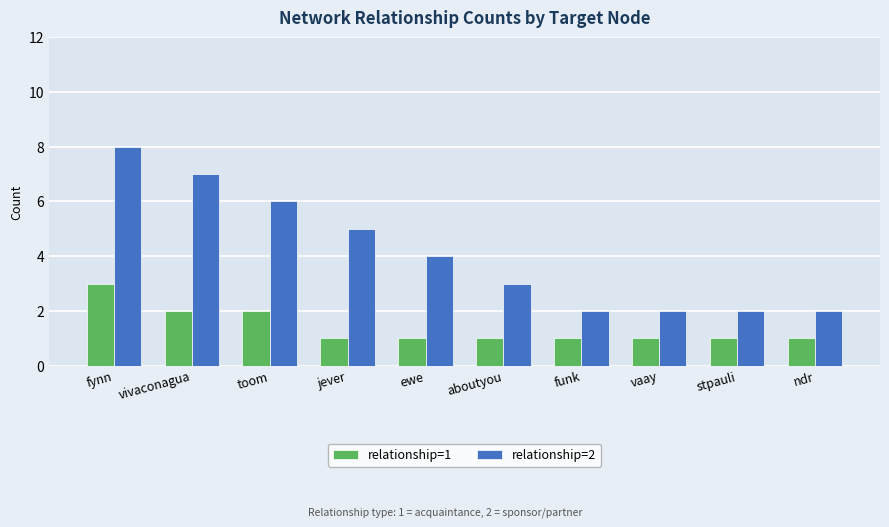

How many bars are there in each group?

2